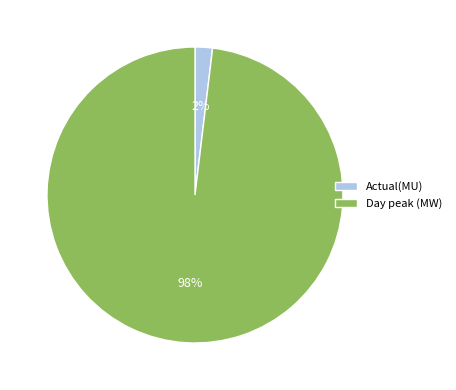

Is the sum of Actual(MU) and Day peak (MW) greater than half?

Yes